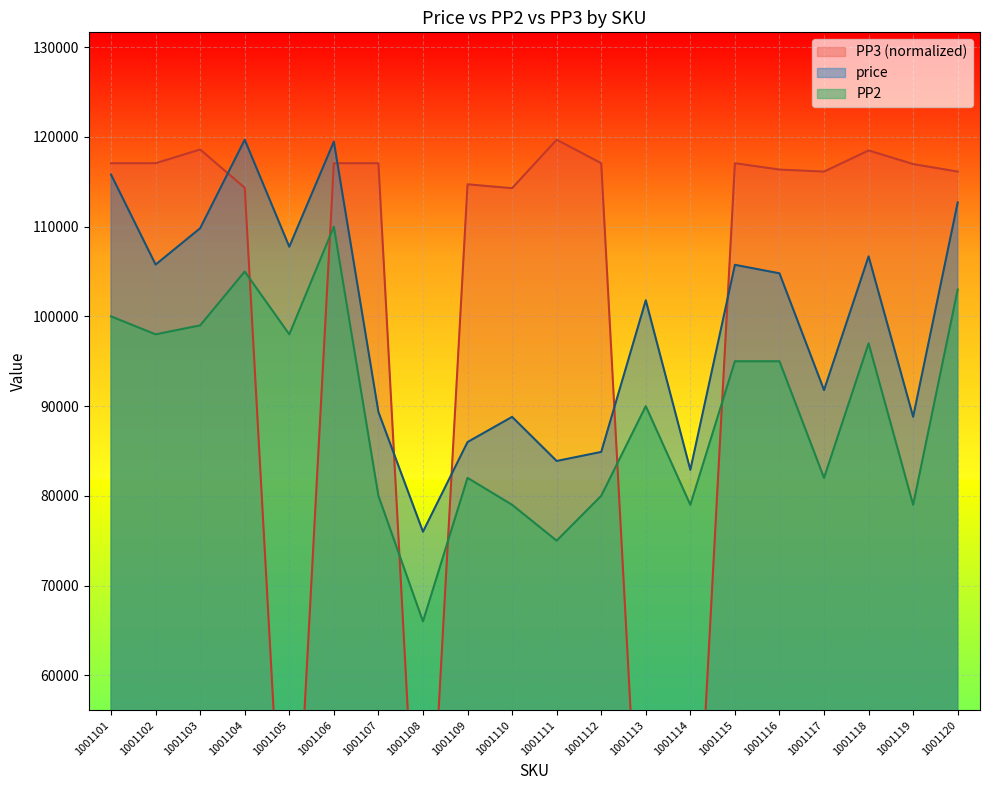

What are all the series names shown in the legend?

price, PP2, PP3